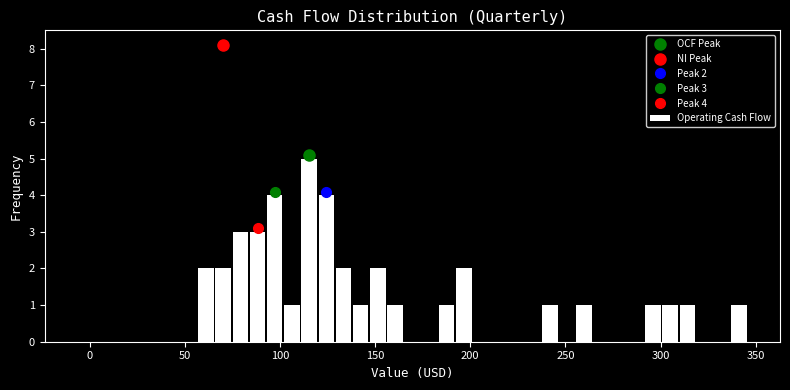

Read against the x-axis, roughly where is the centre of the tallest bar?

115